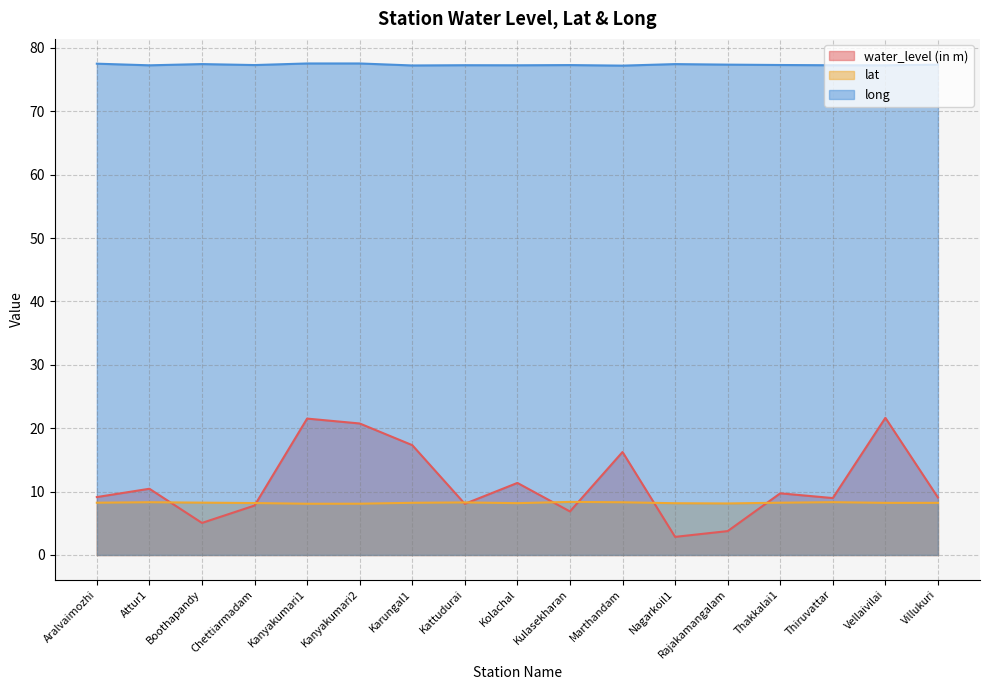

What is the label of the 5th point from the left?

Kanyakumari1